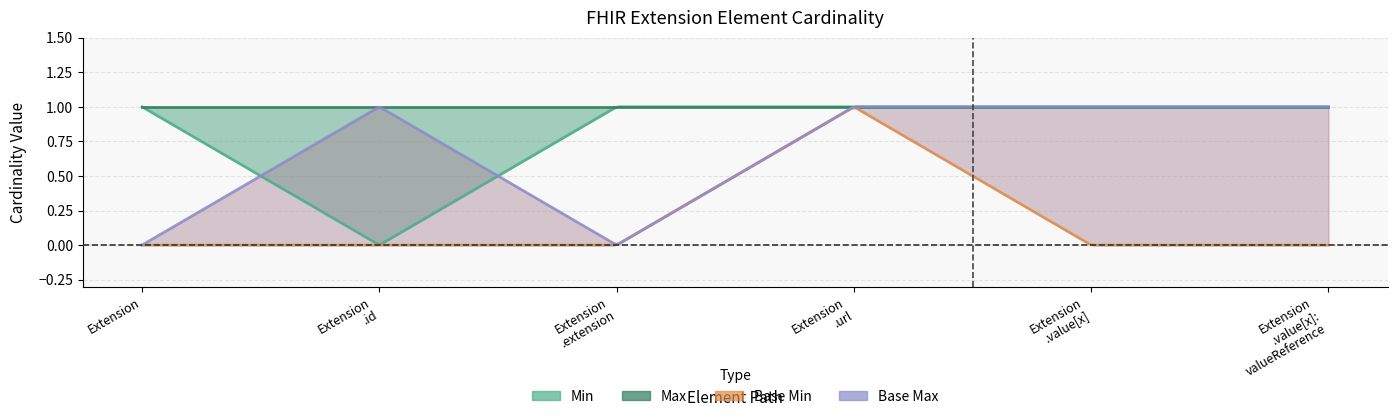

Reading left to right, list all the values displayed in this chart.

Min: 1	0	1	1	1	1
Max: 1	1	1	1	1	1
Base Min: 0	0	0	1	0	0
Base Max: 0	1	0	1	1	1